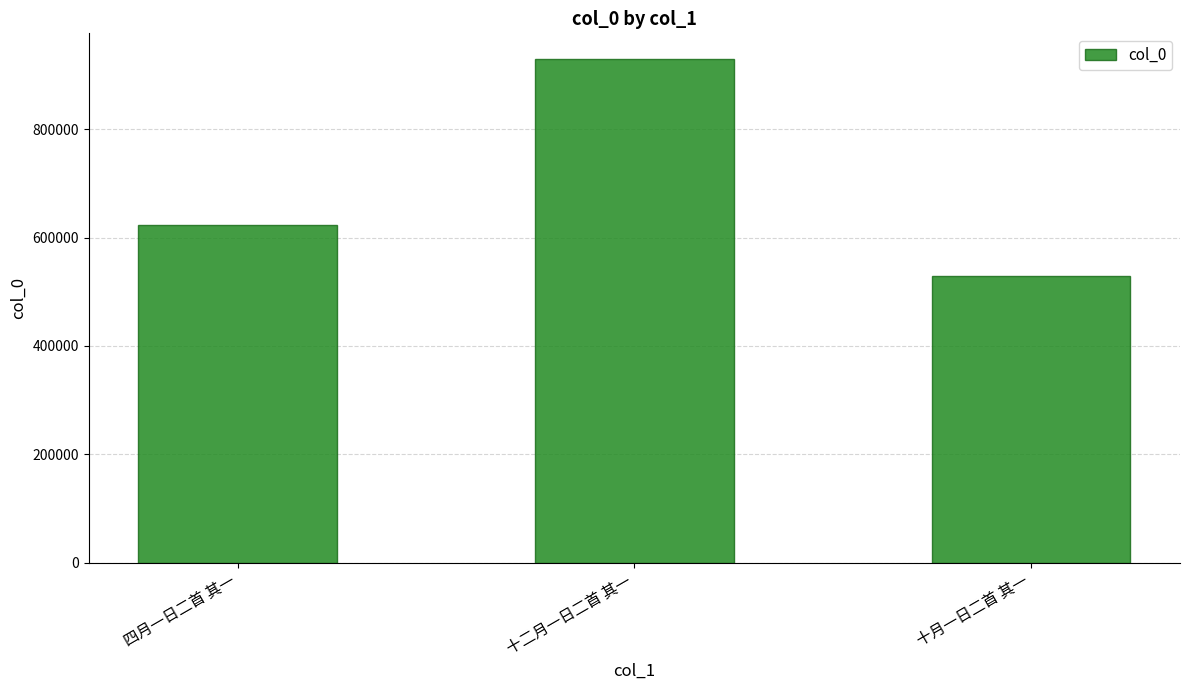

How many values are below 622319?

1